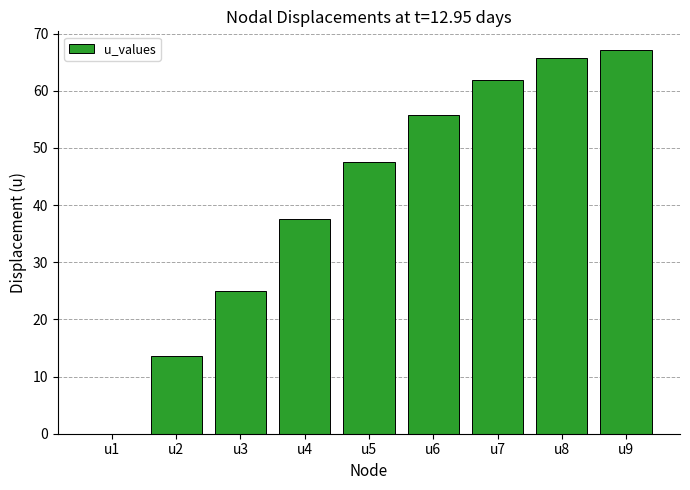

What is the sum of all values?

374.2